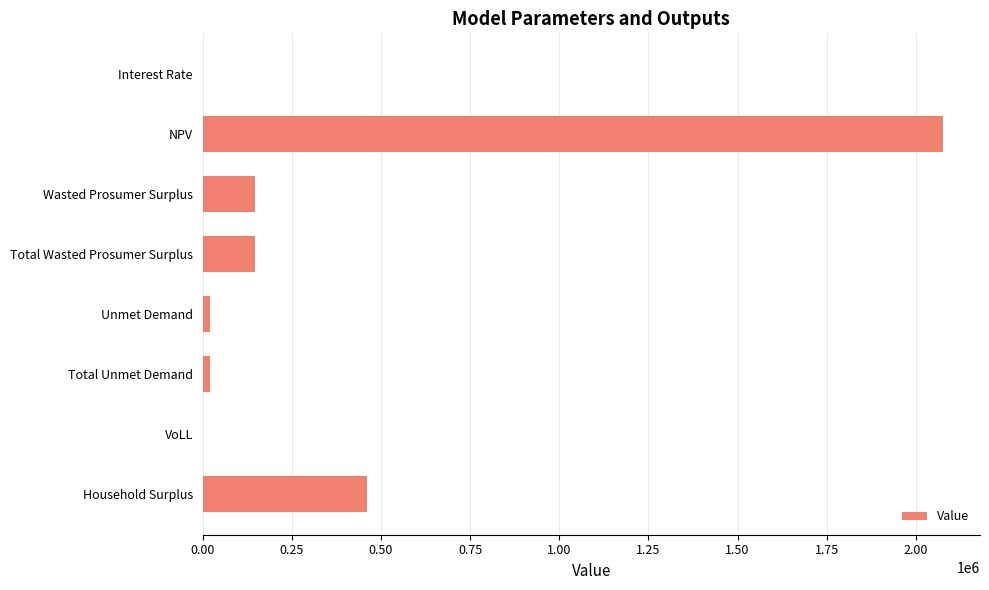

Count the number of categories in the chart.

8